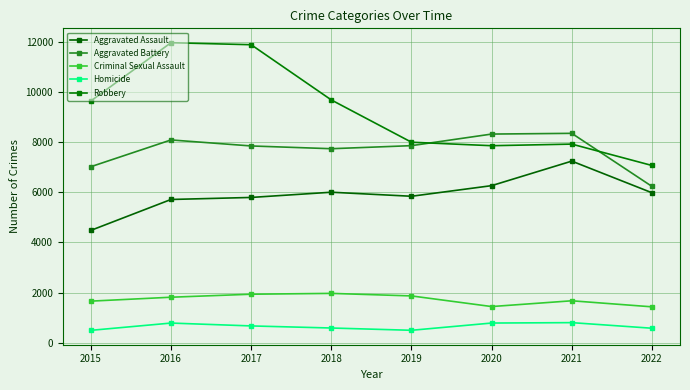

What is the value of the Aggravated Assault point at the 1st from the left?

4480